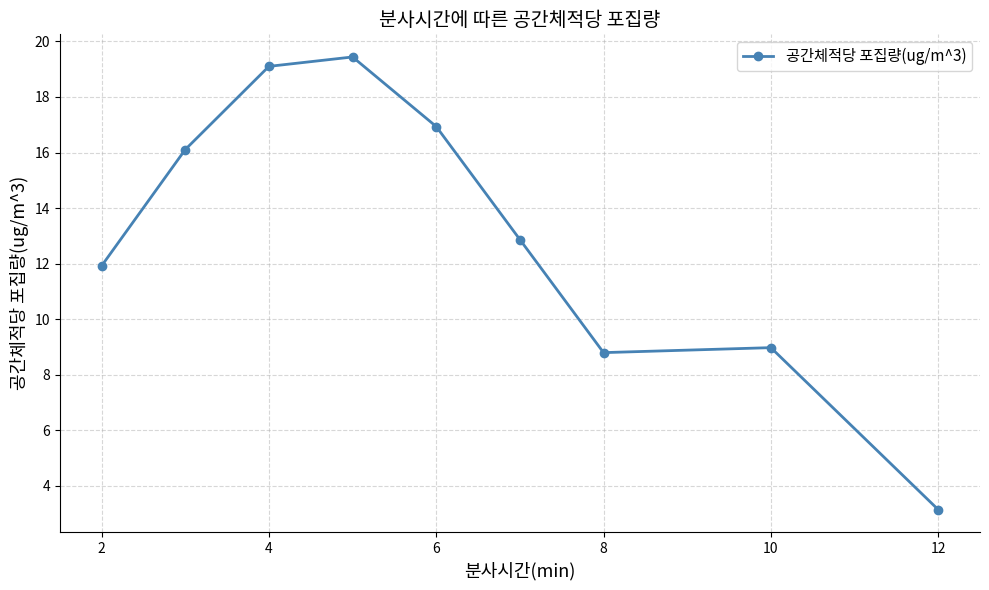

What is the maximum value shown in the chart?

19.4